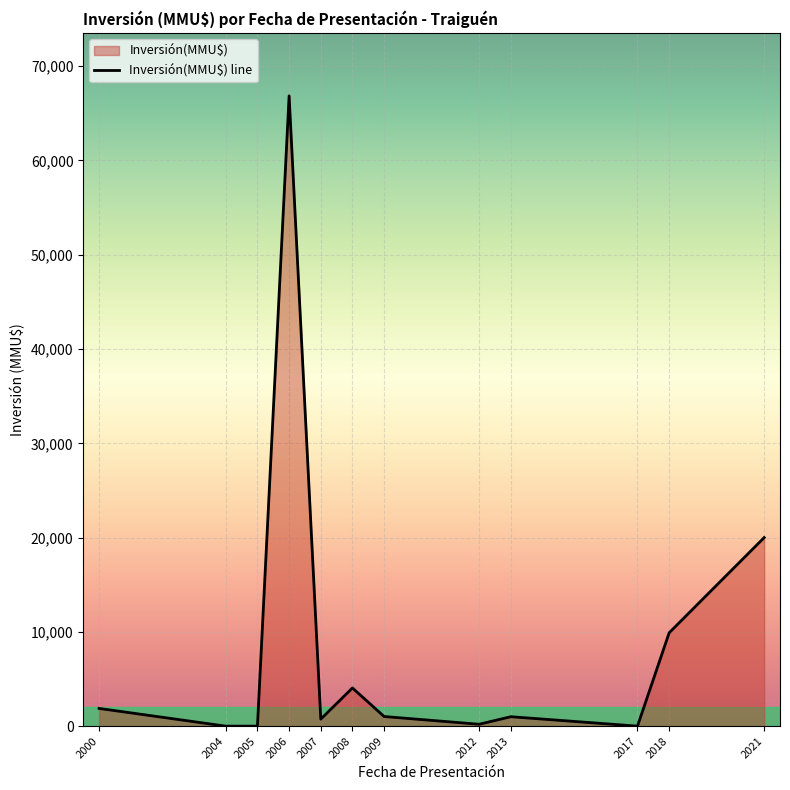

Where is the data nearest to the value 33427?

2021